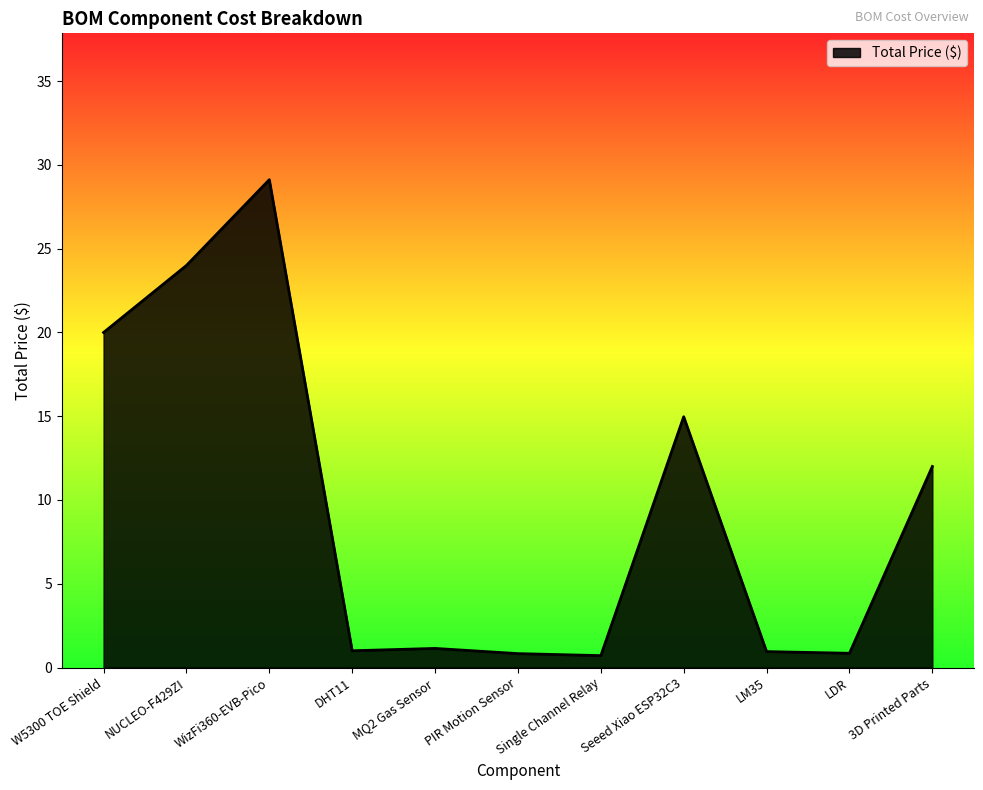

What position from the right is PIR Motion Sensor?

6